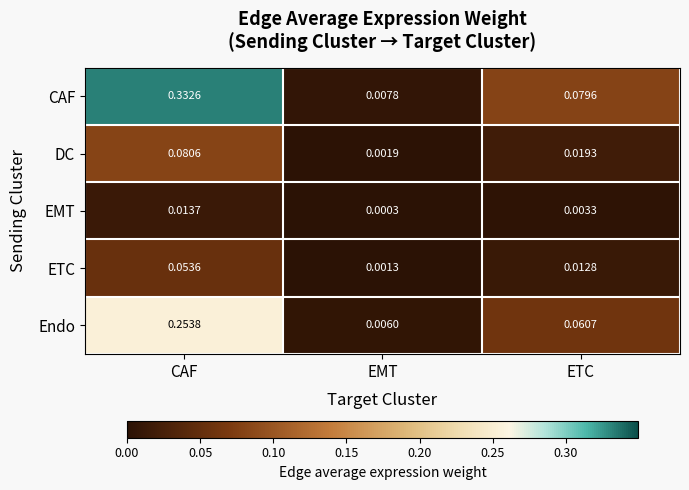

Rank the categories by Endo value from lowest to highest.

EMT, ETC, CAF